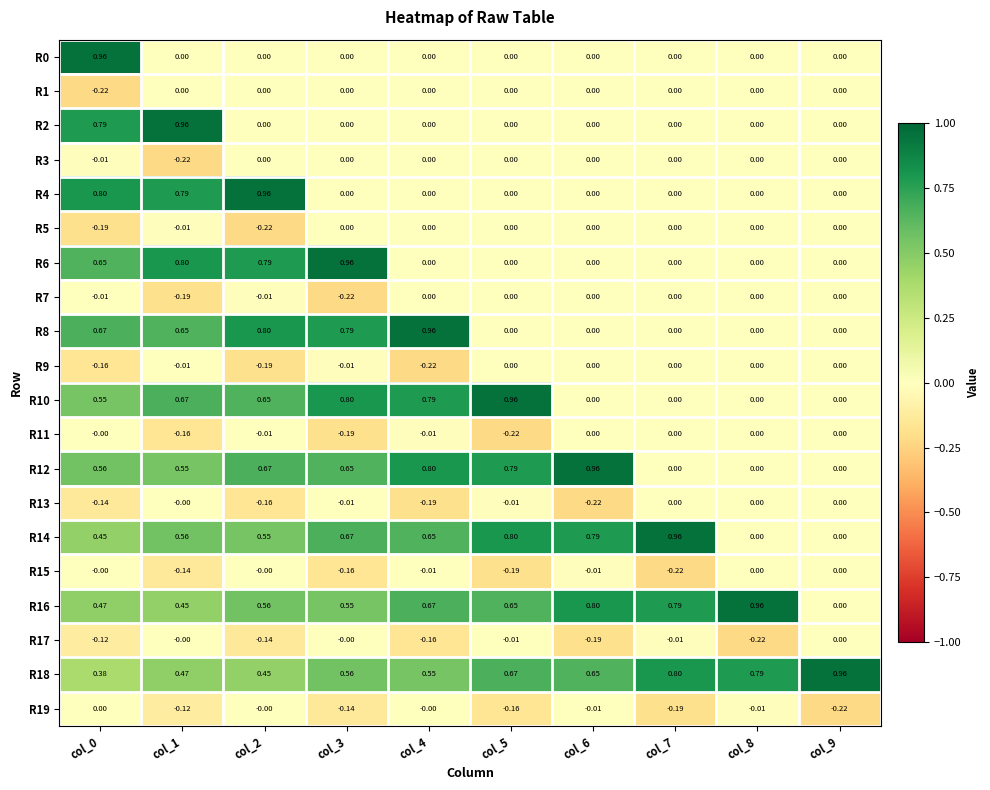

Is the value of R7 at col_2 greater than the value of R9 at col_5?

No